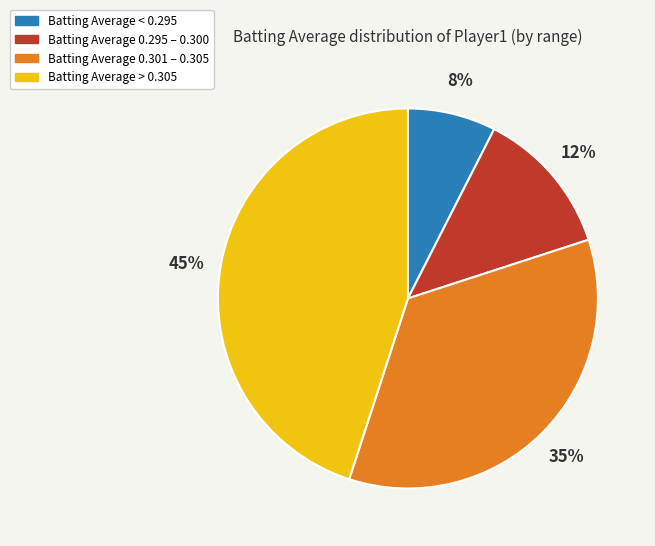

To the nearest percent, what is the average slice percentage?

25%